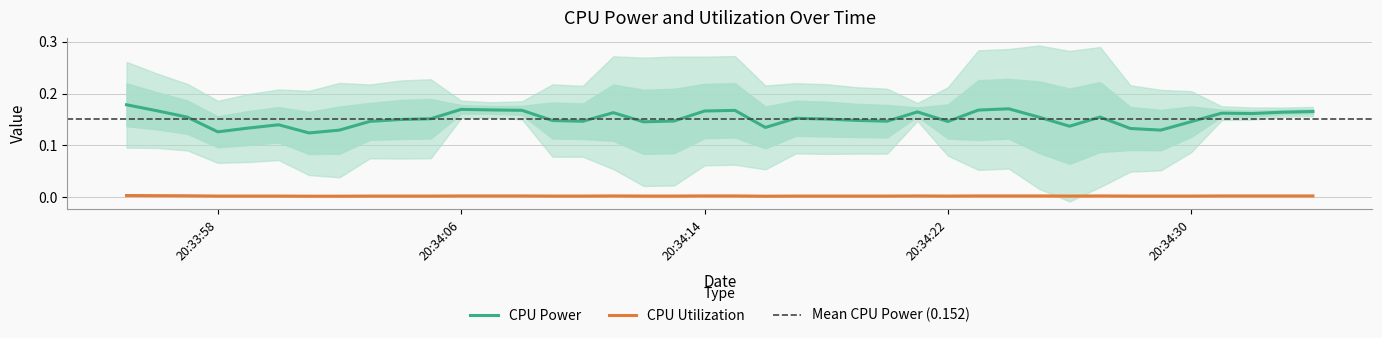

True or false: CPU Utilization and CPU Power intersect in this chart.

False